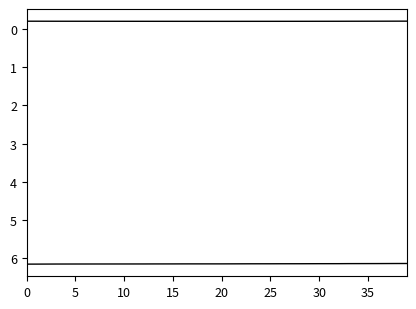

Does the chart have visible grid lines?

No